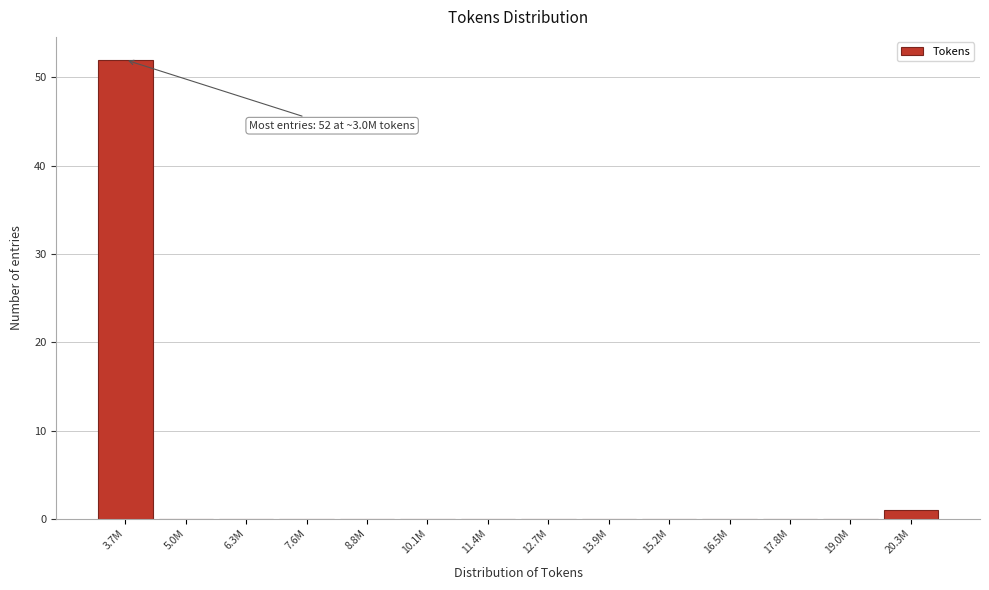

Reading right to left, transcribe all the data shown in this chart.

20.3M=1	19.0M=0	17.8M=0	16.5M=0	15.2M=0	13.9M=0	12.7M=0	11.4M=0	10.1M=0	8.8M=0	7.6M=0	6.3M=0	5.0M=0	3.7M=52